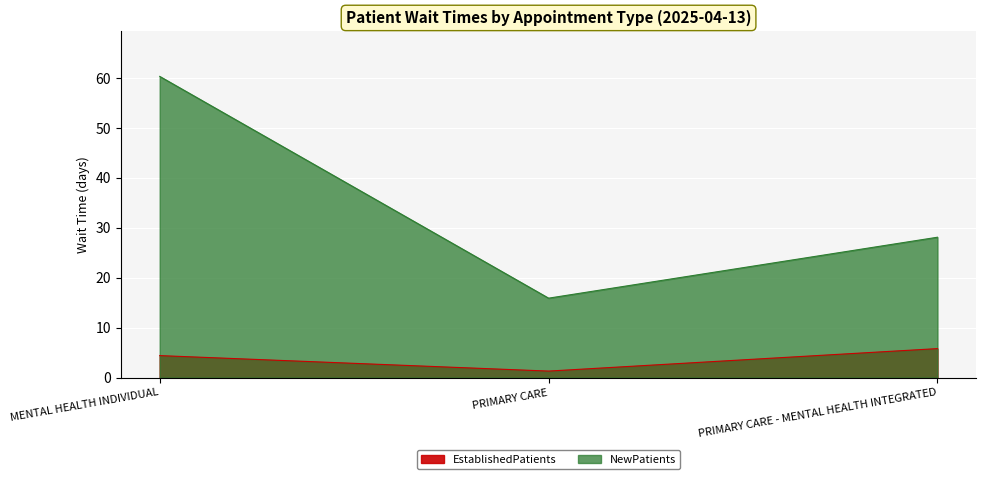

What is the highest value of the EstablishedPatients series?

5.8